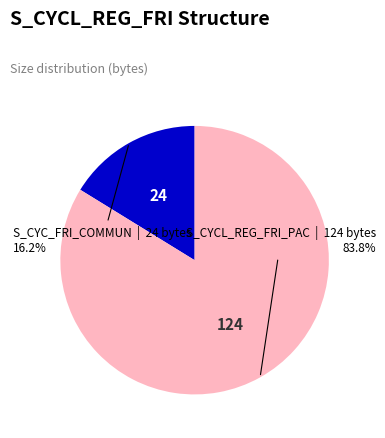

Is there a majority slice in this chart?

Yes